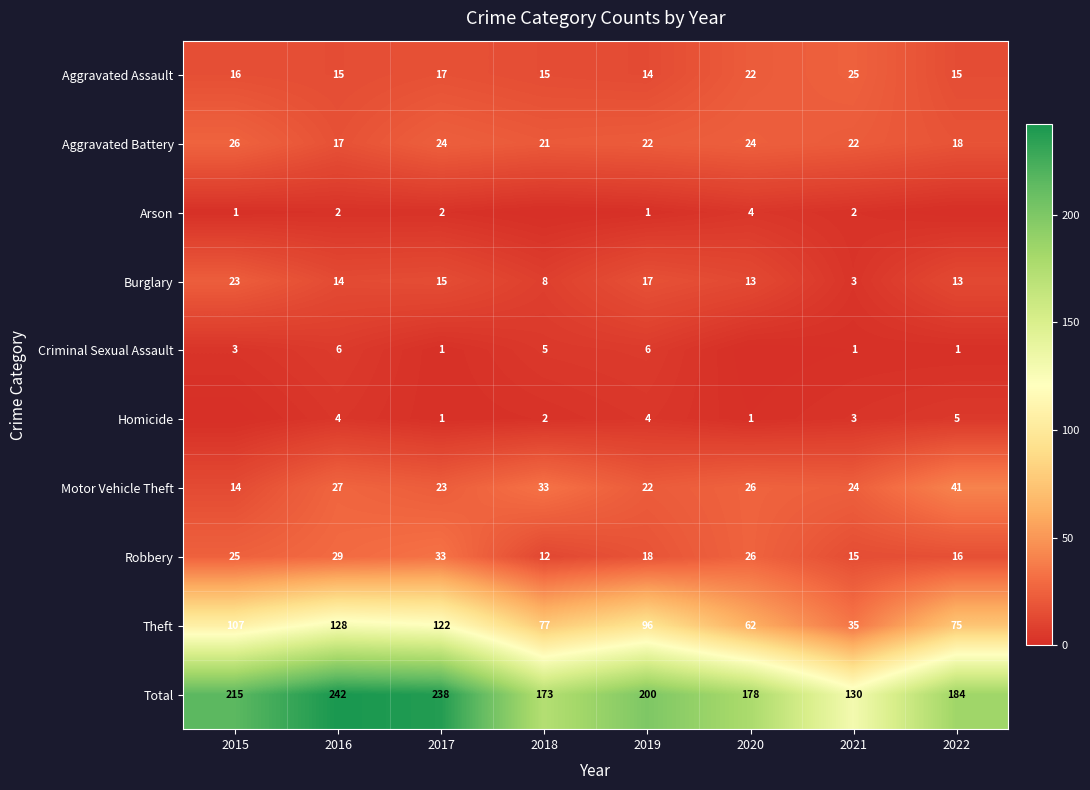

The value of Robbery at 2020 is 26. True or false?

True